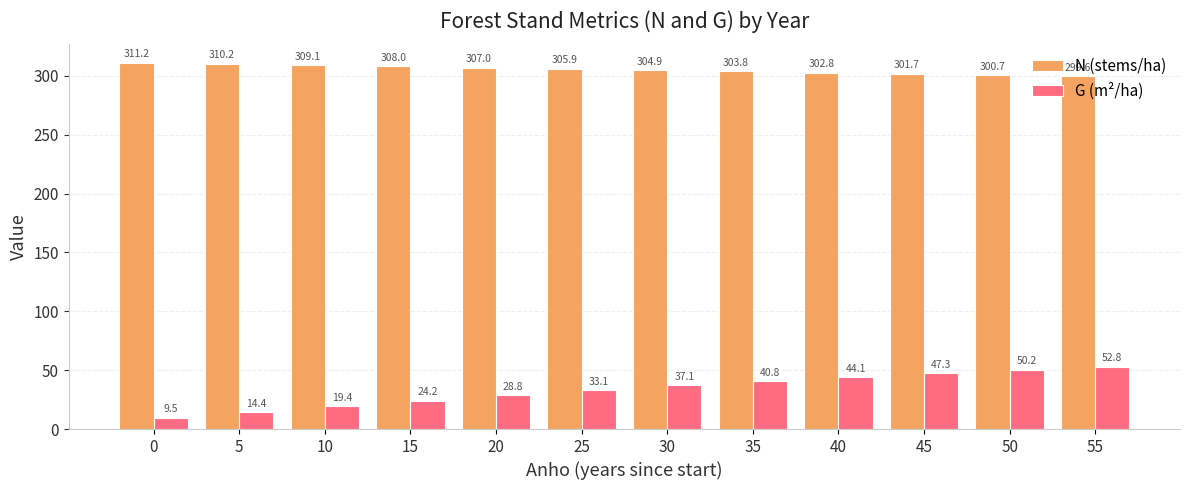

What is the spread (max minus min) of values at 55?

246.8